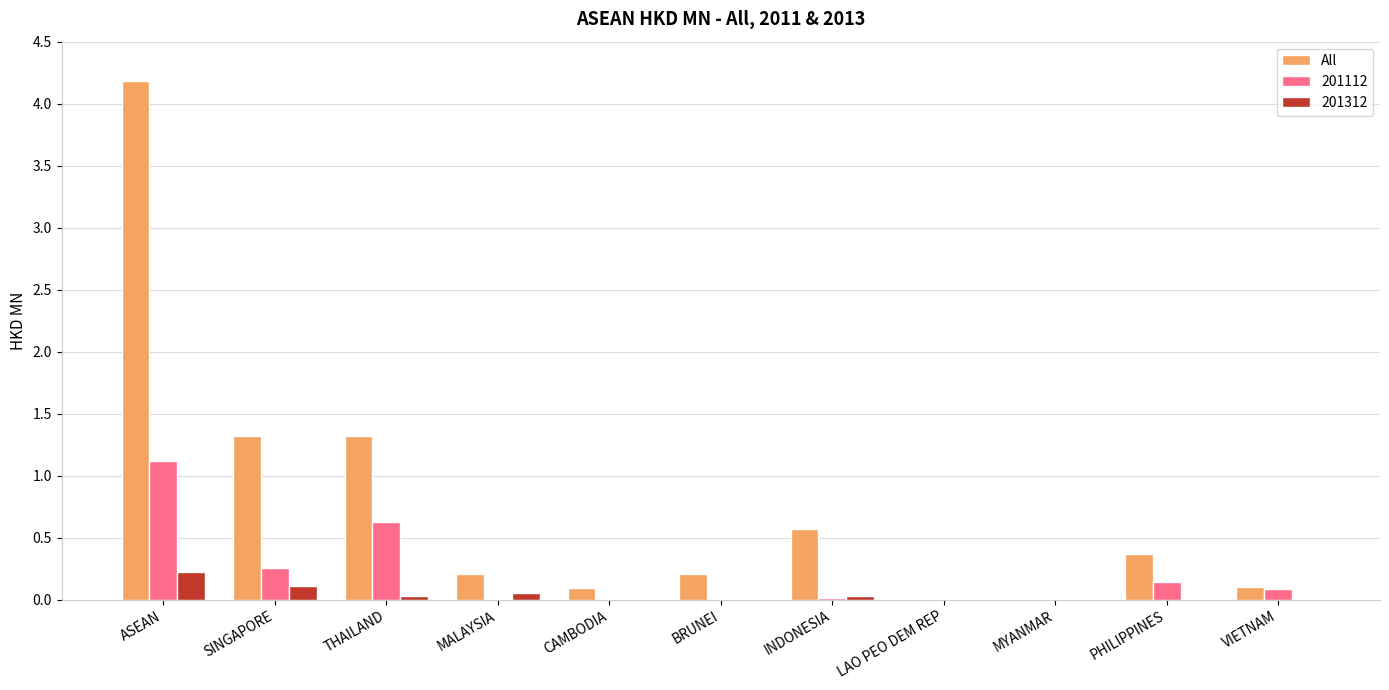

The value of 201312 at LAO PEO DEM REP is 0.0. True or false?

True